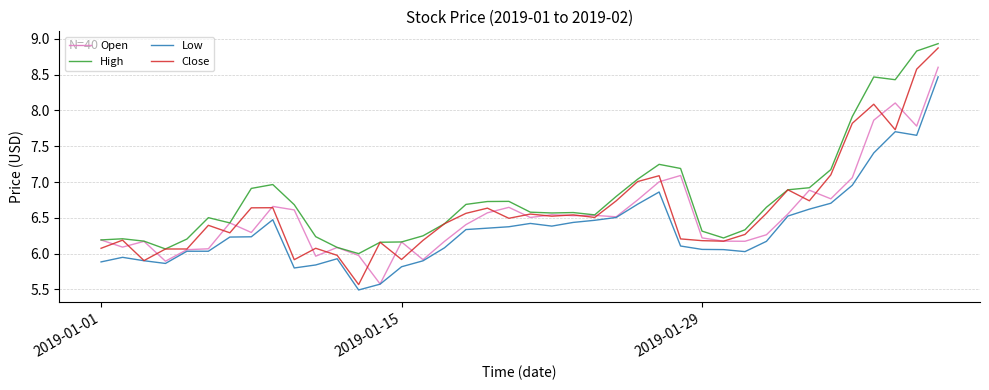

At how many categories does at least one series exceed 7?

9